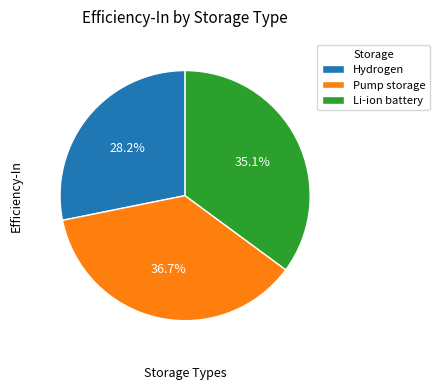

To the nearest percent, what is the average slice percentage?

33%